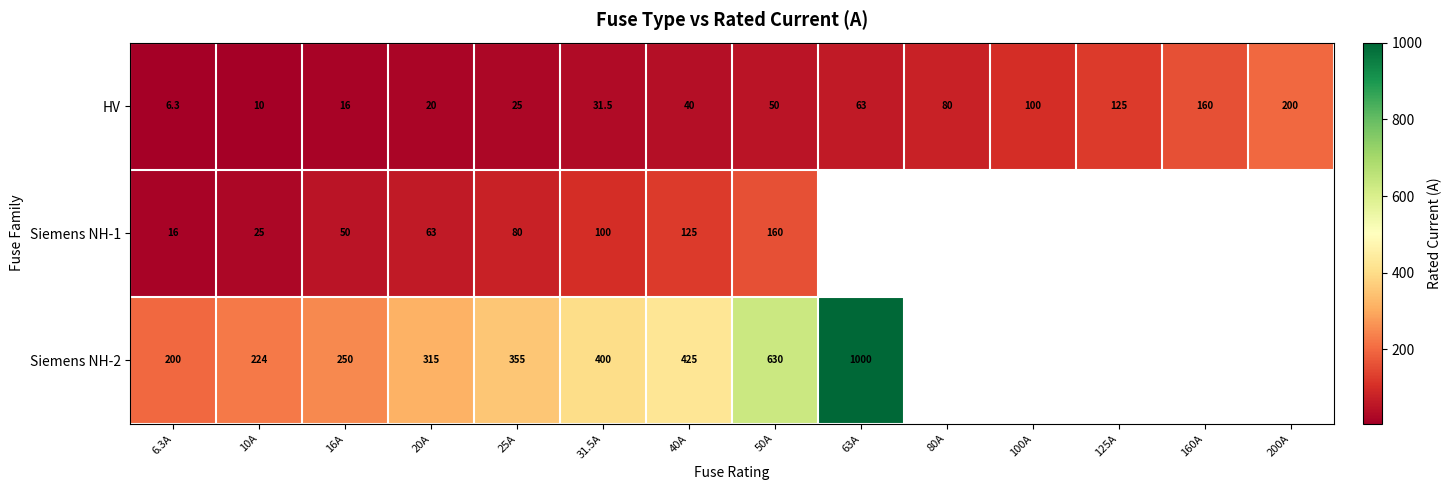

What is the total value across all series at 31.5A?

531.5